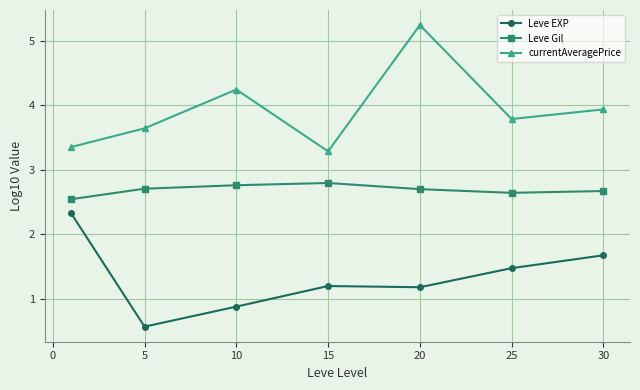

How many categories are shown in the chart?

7